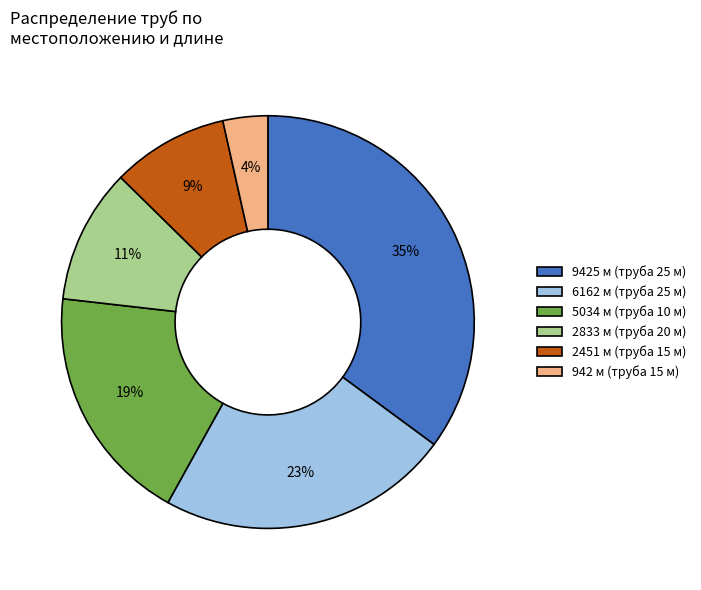

How many slices are in this pie chart?

6